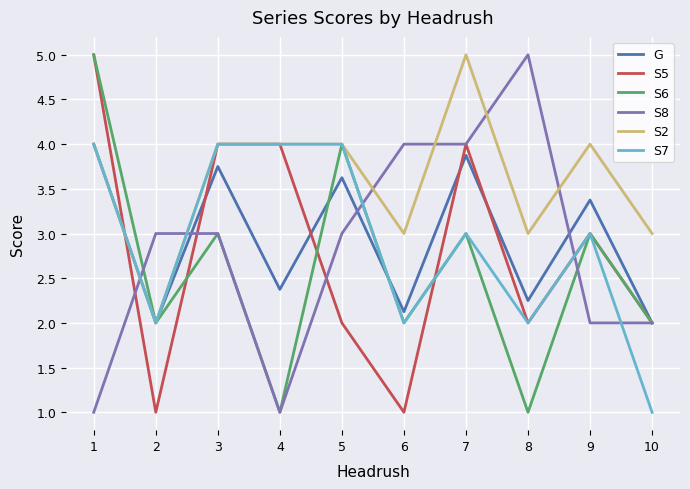

What is the average value of the S6 series?

2.6